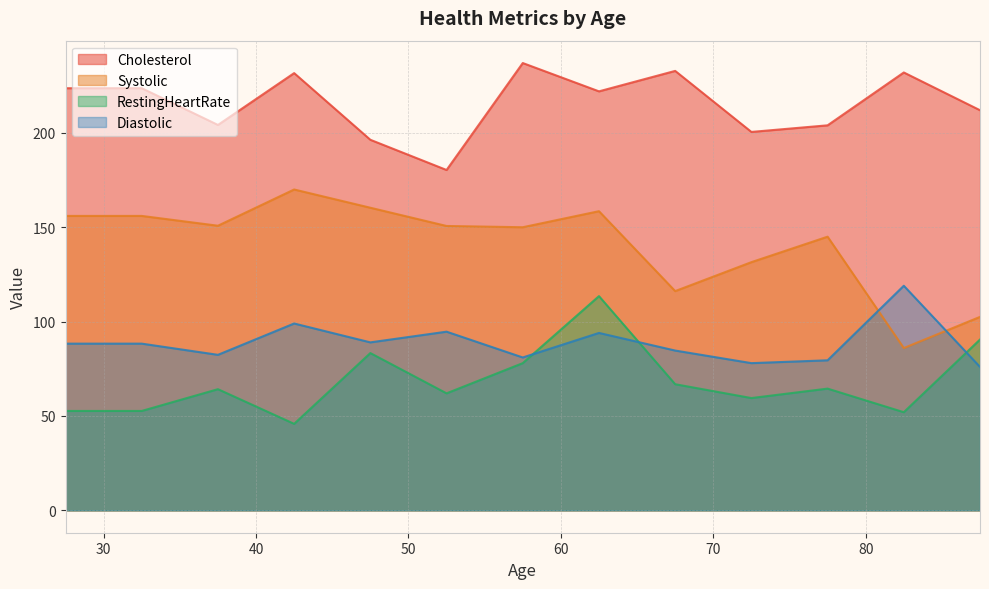

What is the maximum value for Diastolic?

119.0